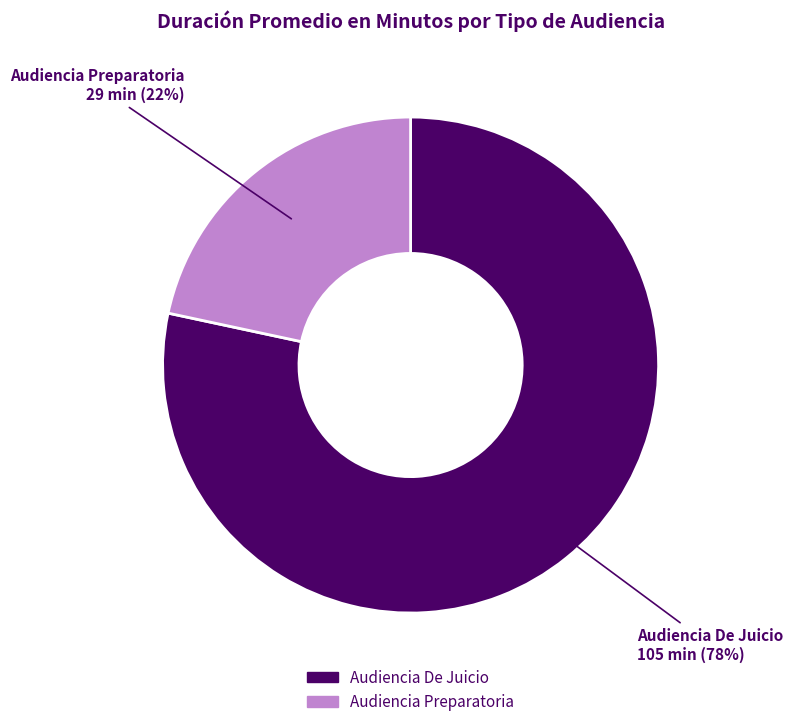

Which category has the smallest portion of the pie?

Audiencia Preparatoria